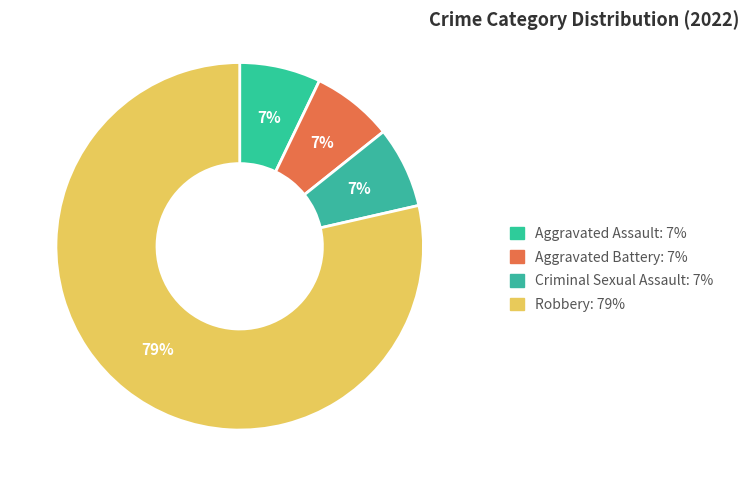

What is the ratio of the value at Criminal Sexual Assault to the value at Aggravated Assault?

1.0